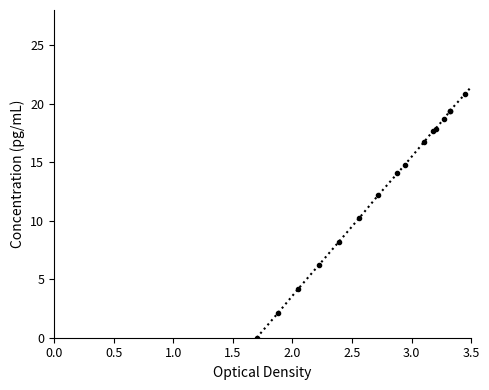

What is the average value?

14.8